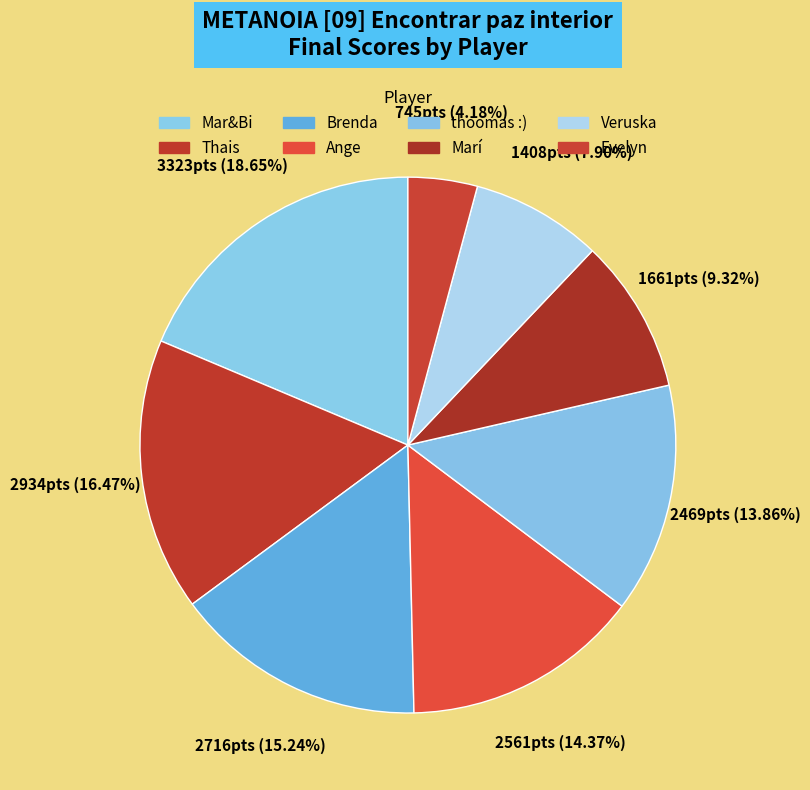

How many slices are in this pie chart?

8